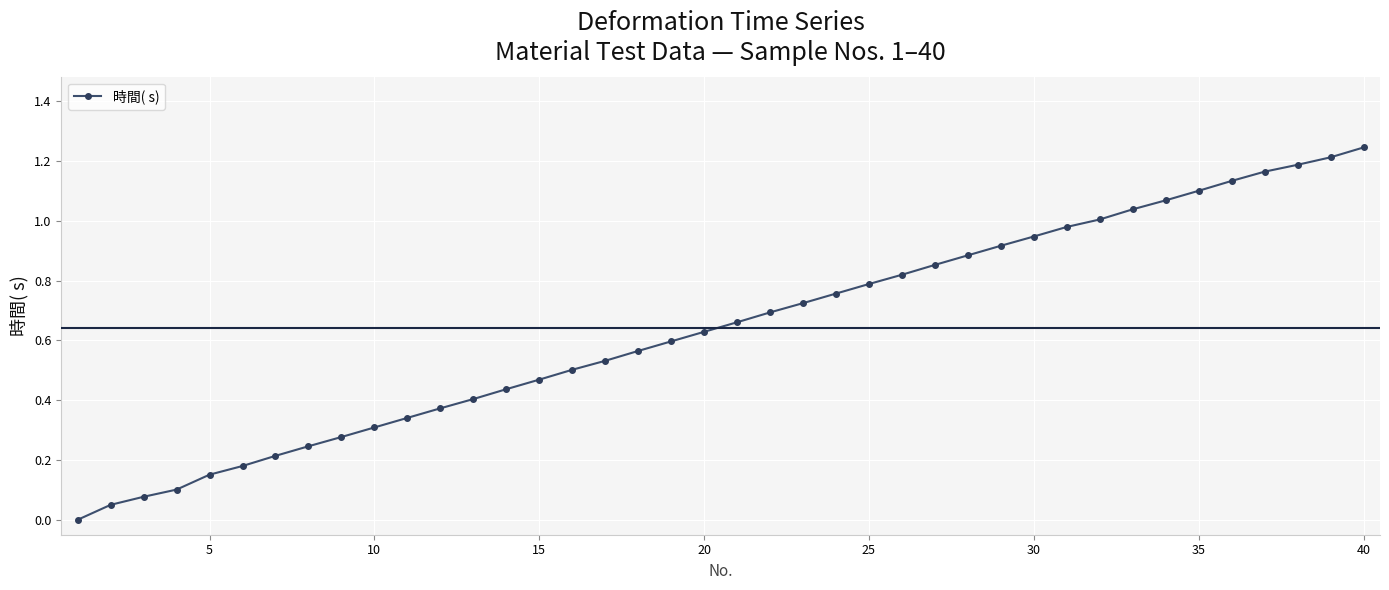

What is the sum of all values?

25.6